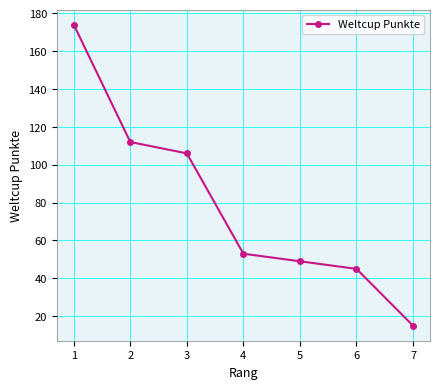

Reading left to right, what are all the values shown in this chart?

1=174	2=112	3=106	4=53	5=49	6=45	7=15